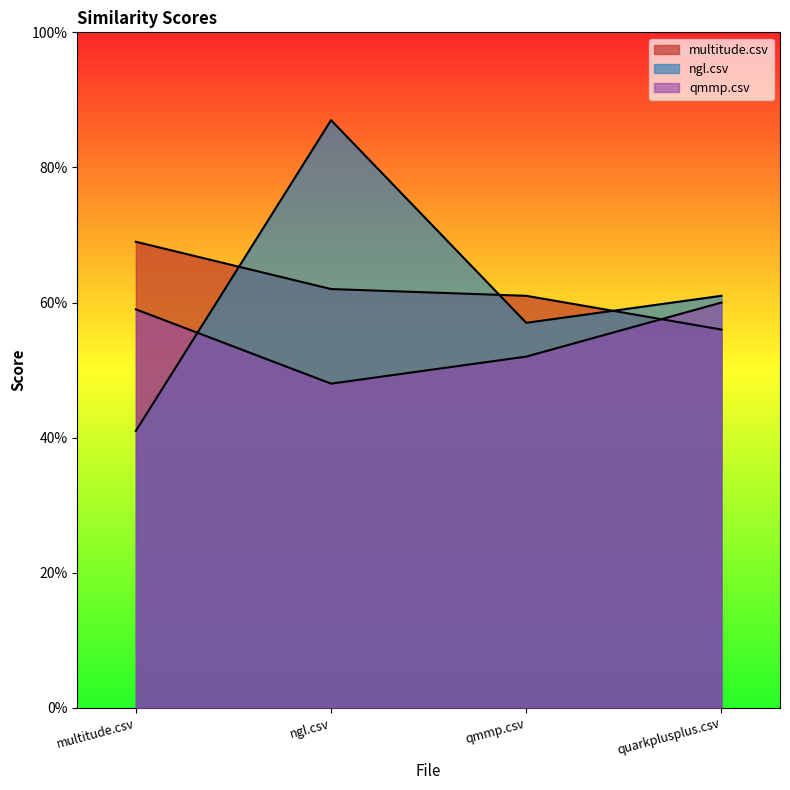

Reading left to right, list all the values displayed in this chart.

multitude.csv: 0.7	0.6	0.6	0.6
ngl.csv: 0.4	0.9	0.6	0.6
qmmp.csv: 0.6	0.5	0.5	0.6